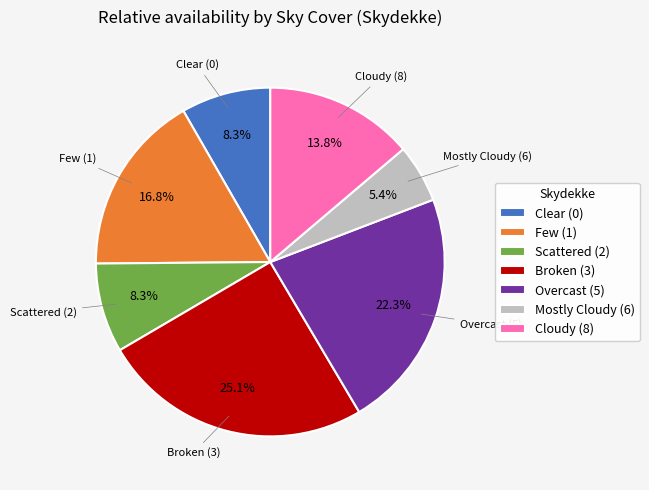

Is there any slice that represents more than half of the pie?

No